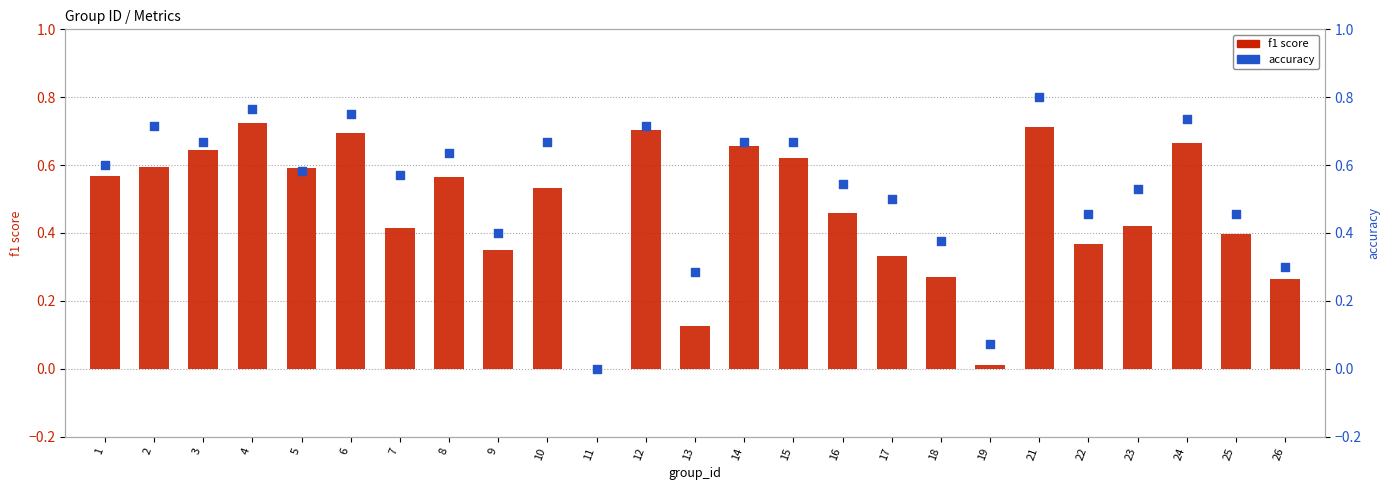

Which series reaches the minimum Y coordinate?

f1 score